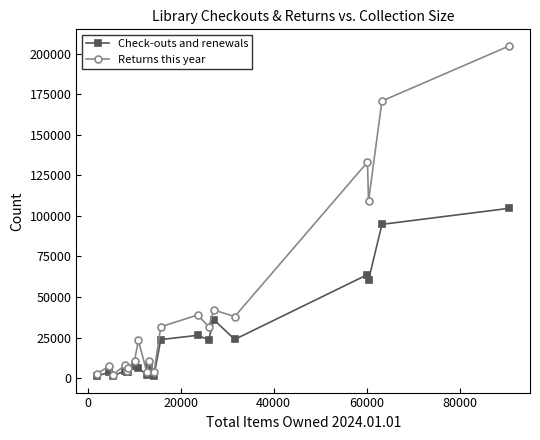

Rank the series by their maximum value, from highest to lowest.

Returns this year, Check-outs and renewals